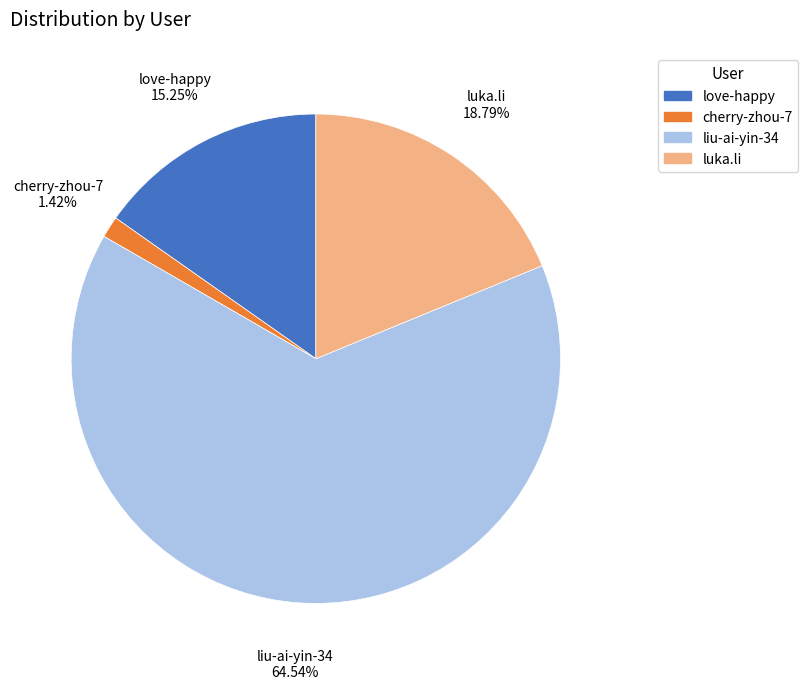

The luka.li slice represents 5% of the pie. True or false?

False